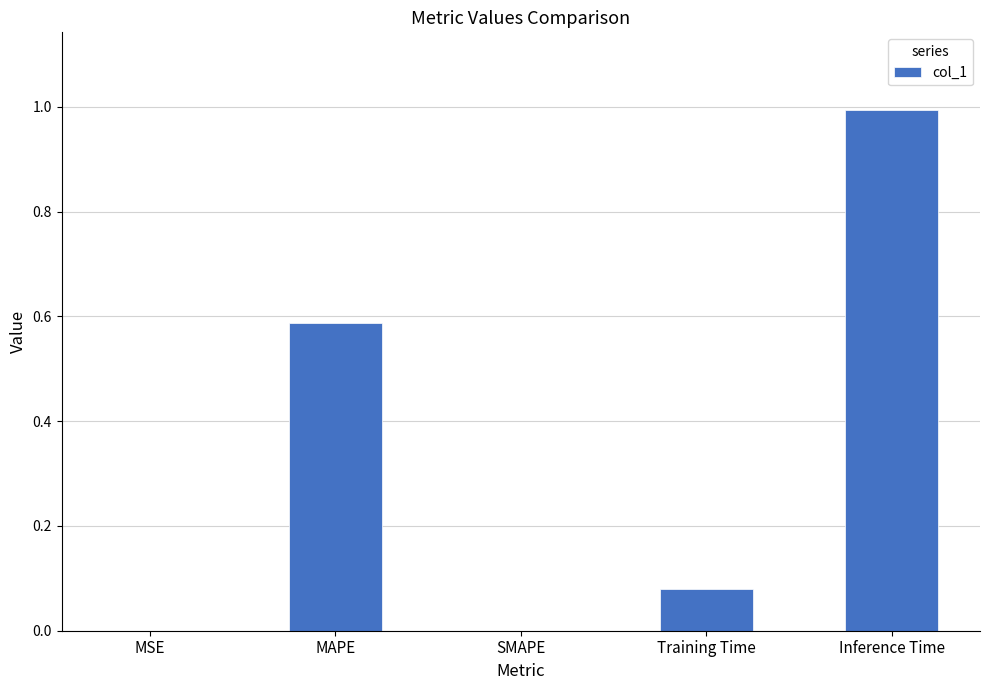

What value does the data have at Inference Time?

1.0